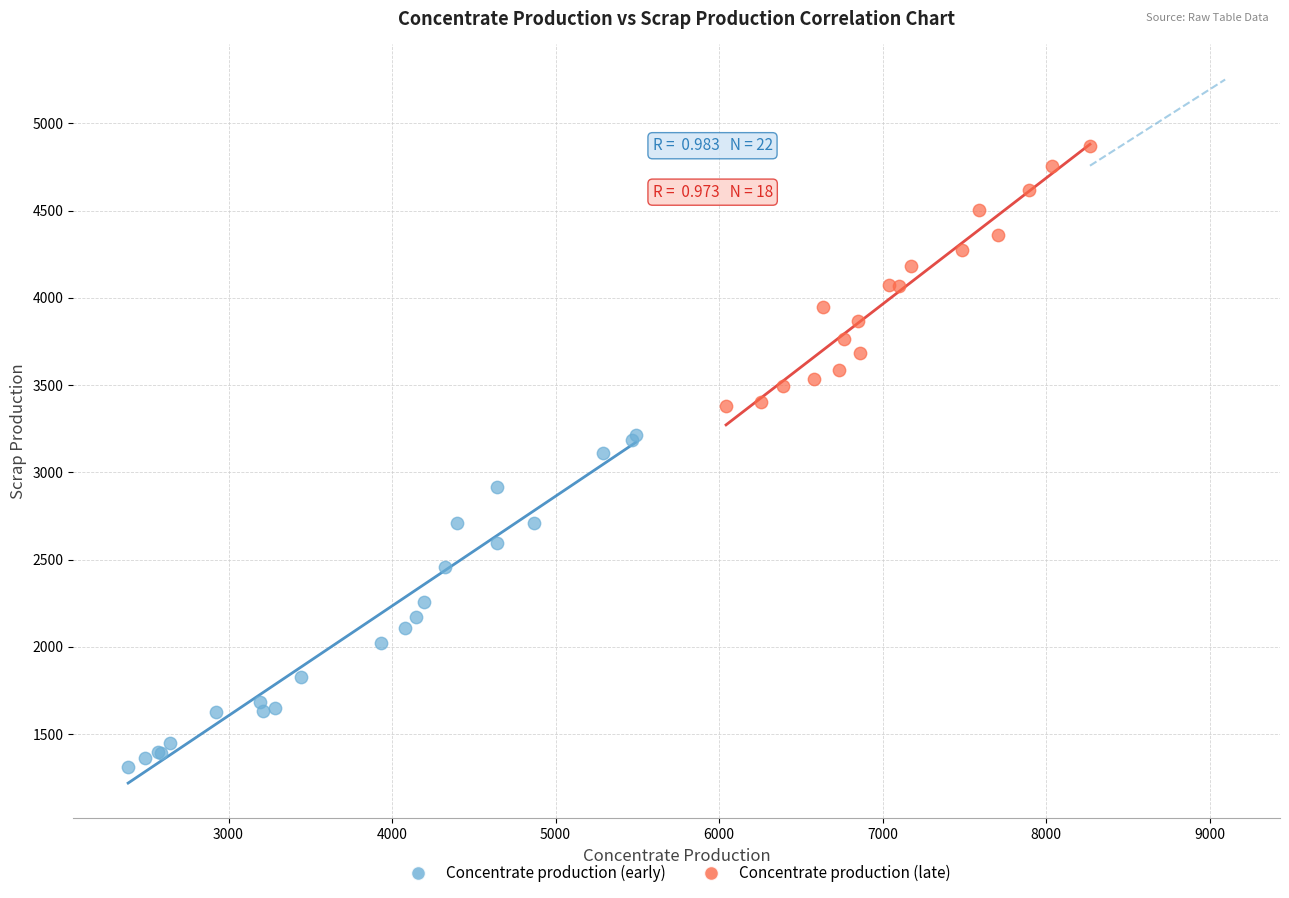

Which series reaches the maximum Y coordinate?

Concentrate production (late)